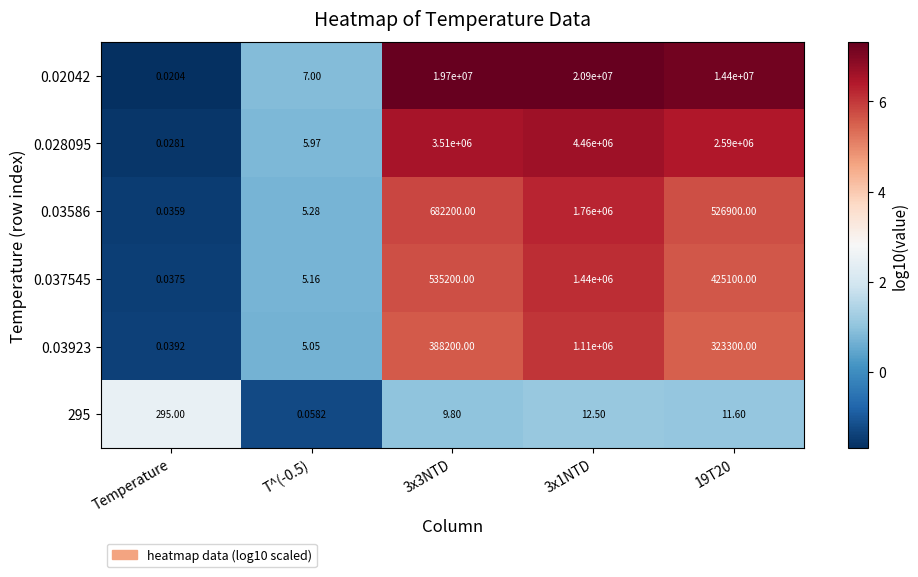

How many categories are shown in the chart?

5